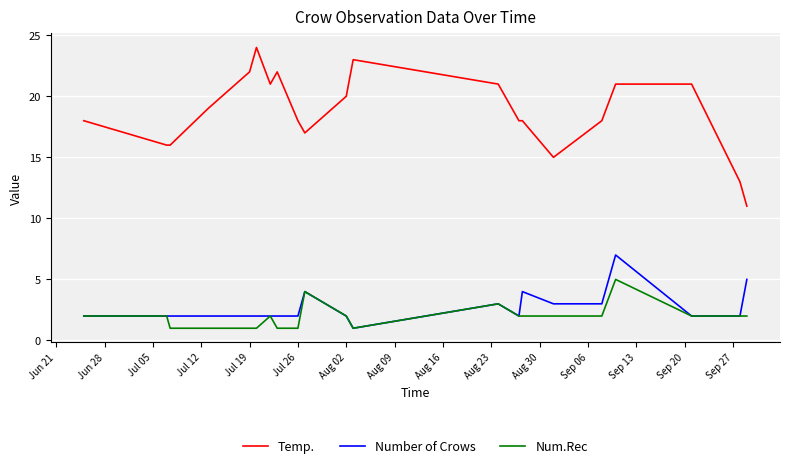

Rank the series by their maximum value, from highest to lowest.

Temp., Number of Crows, Num.Rec